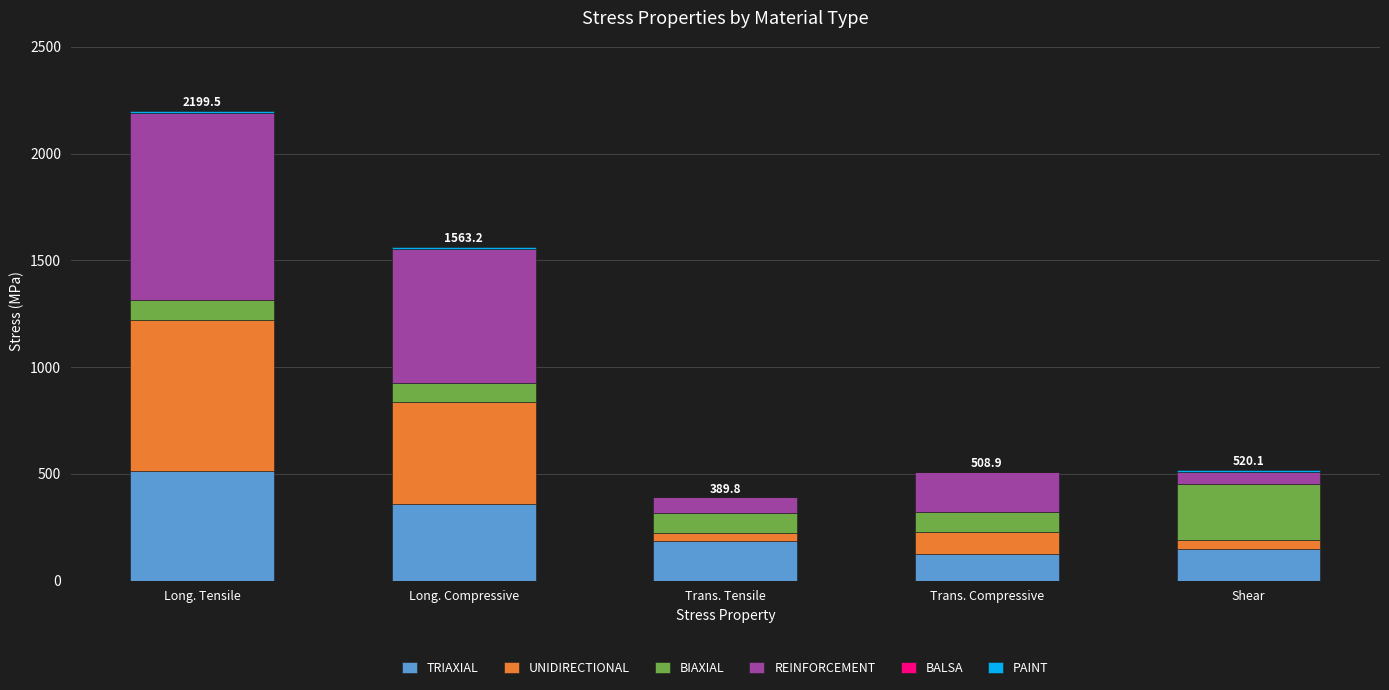

Are the bars horizontal?

No